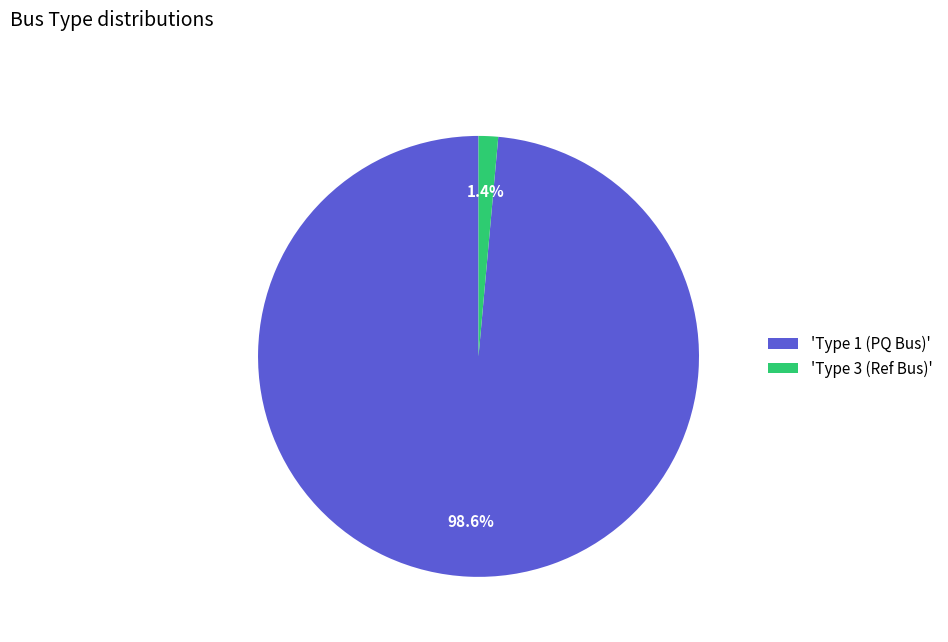

Between 'Type 3 (Ref Bus)' and 'Type 1 (PQ Bus)', which is larger?

'Type 1 (PQ Bus)'